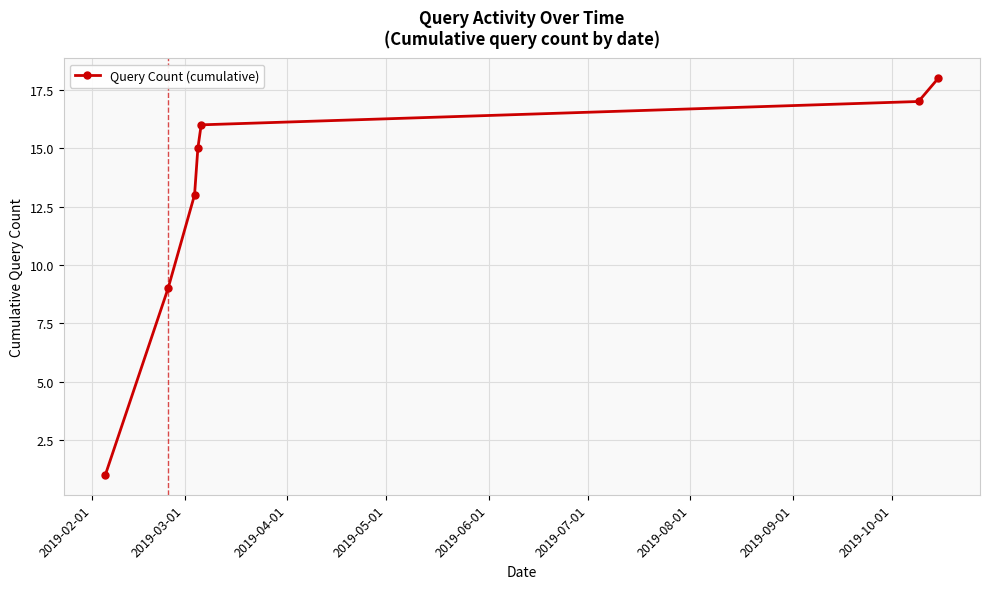

True or false: there are more than 1 points higher than both neighbors.

False